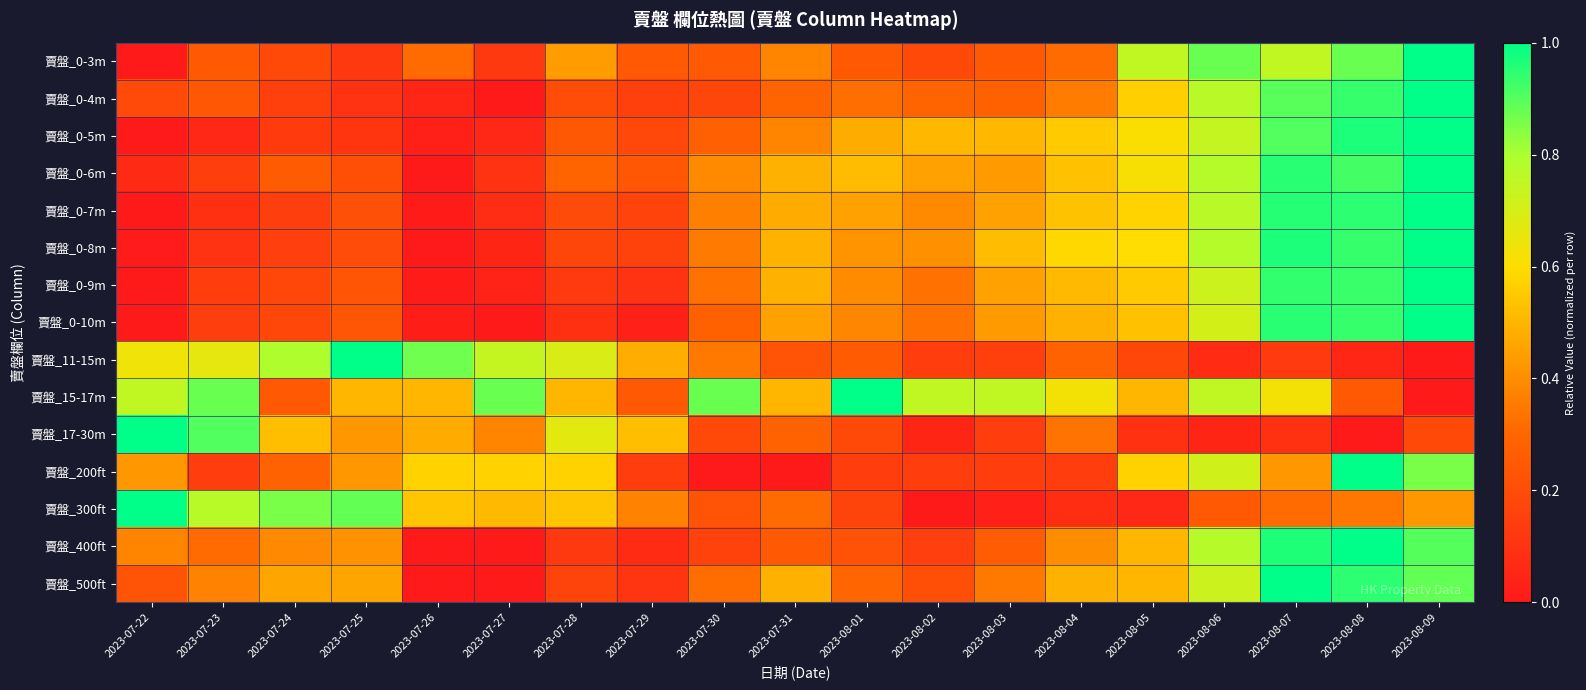

Which has a higher value, 2023-08-01 or 2023-07-26?

2023-07-26